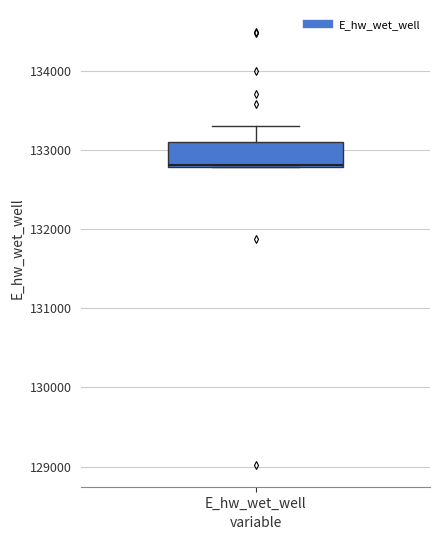

Read this box plot against the y-axis: the position of the median line, the range covered by the box, and the ends of both whiskers. The values are not printed on the chart, so give them approximately, as read against the axis.

median 132800 (drawn on the box's lower edge), box 132800 to 133100, whiskers 132800 to 133300